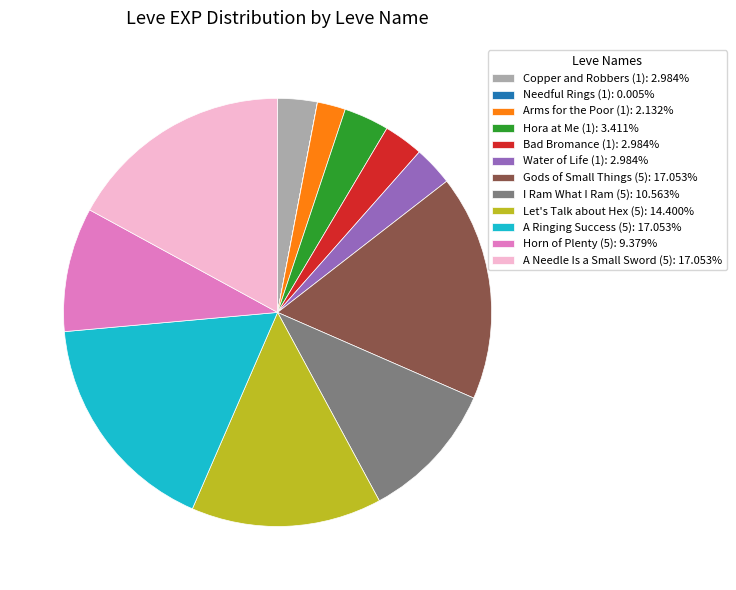

Is it true that Gods of Small Things (5) is 17% of the pie?

True